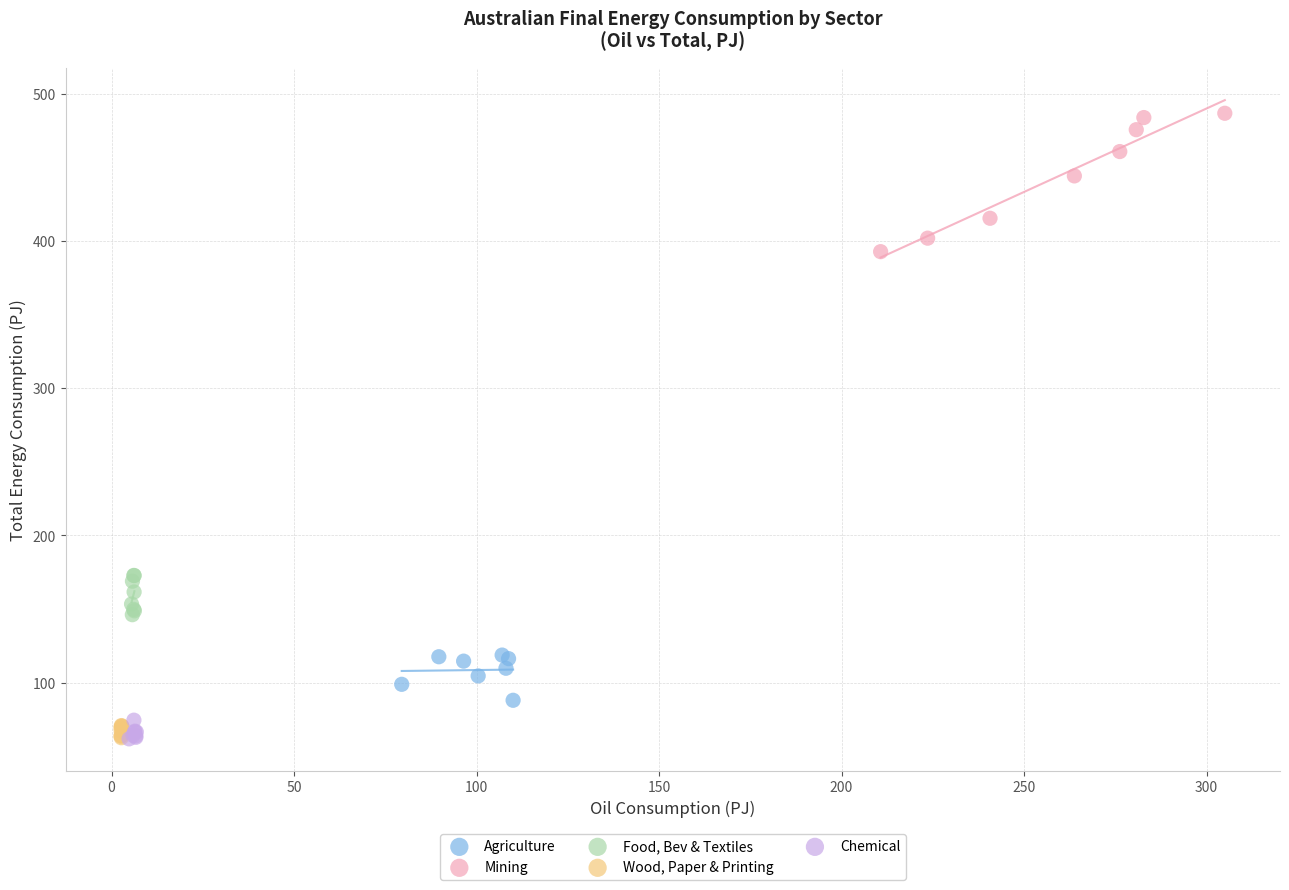

Which series contains the highest Y value?

Mining